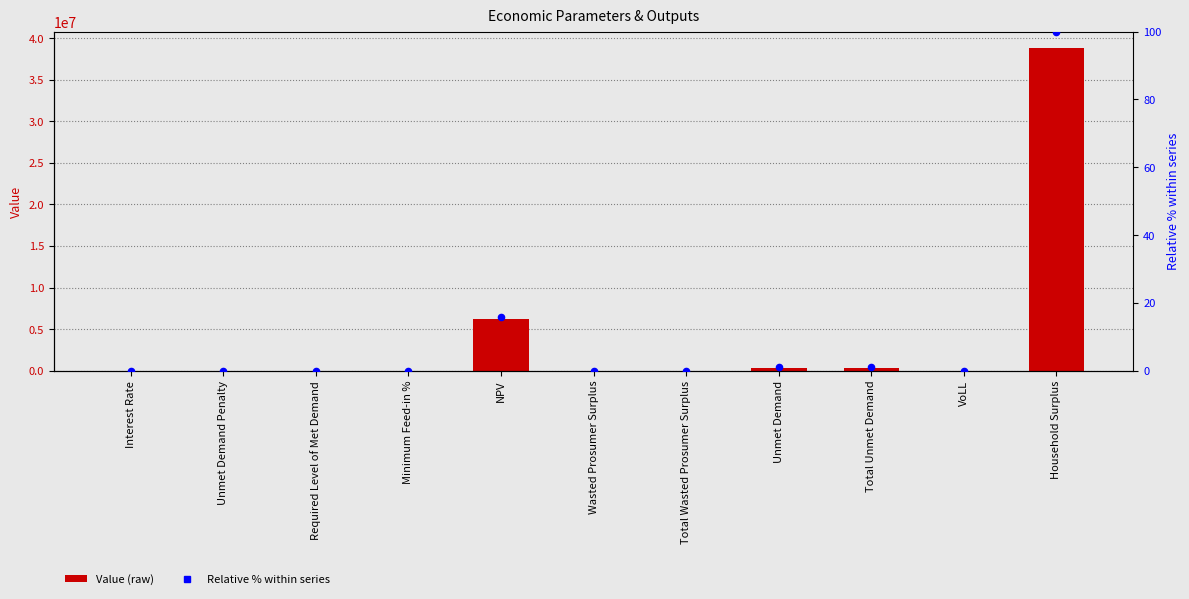

At which category is the sum across all series the highest?

Household Surplus